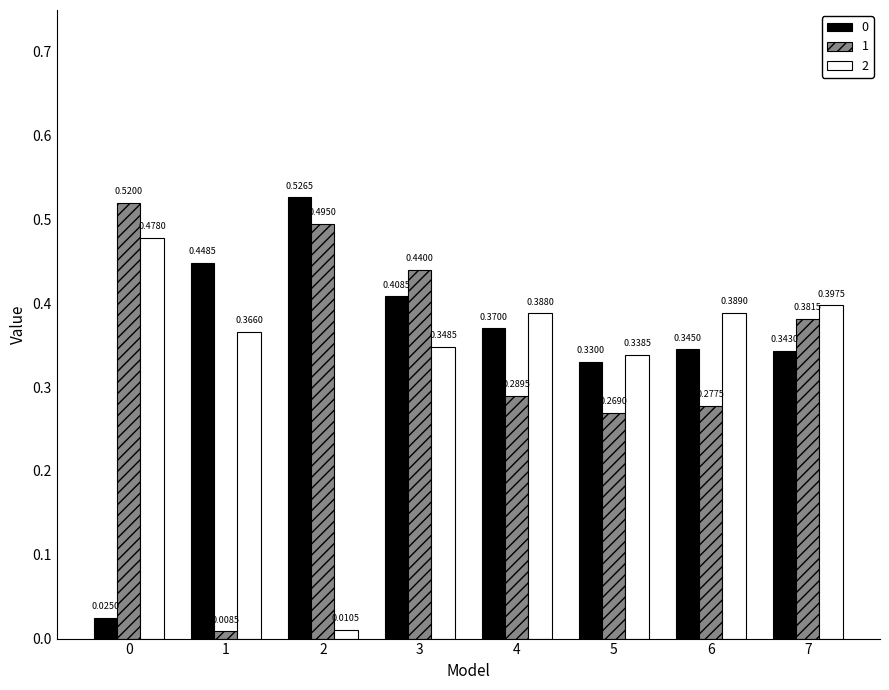

Is it true that 0 equals 0.1 at 3?

False